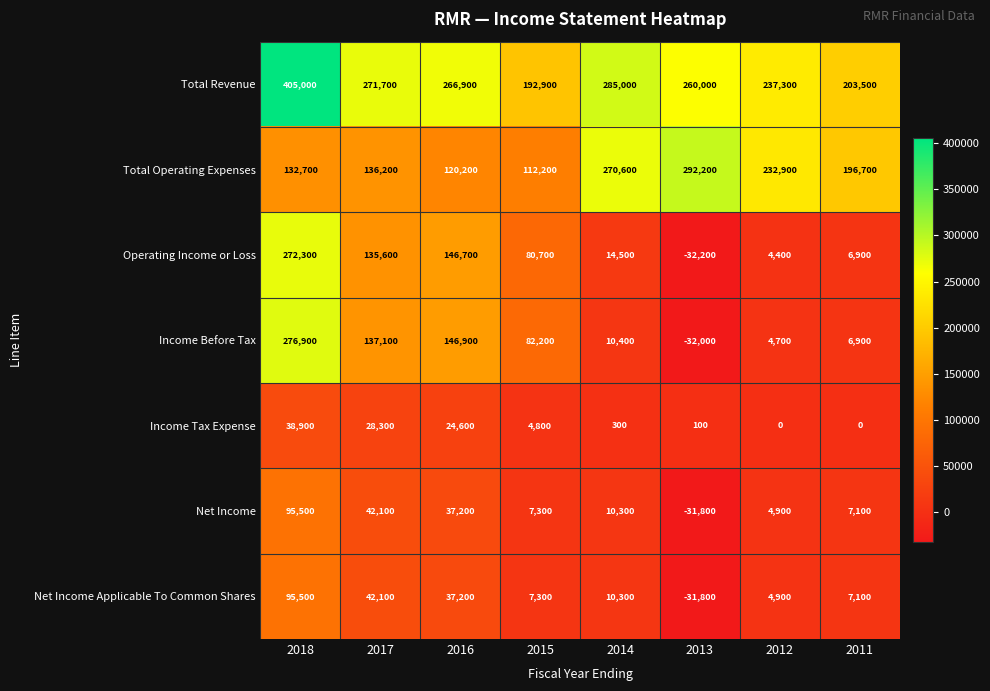

At which label is Total Revenue closest to 298950?

2014